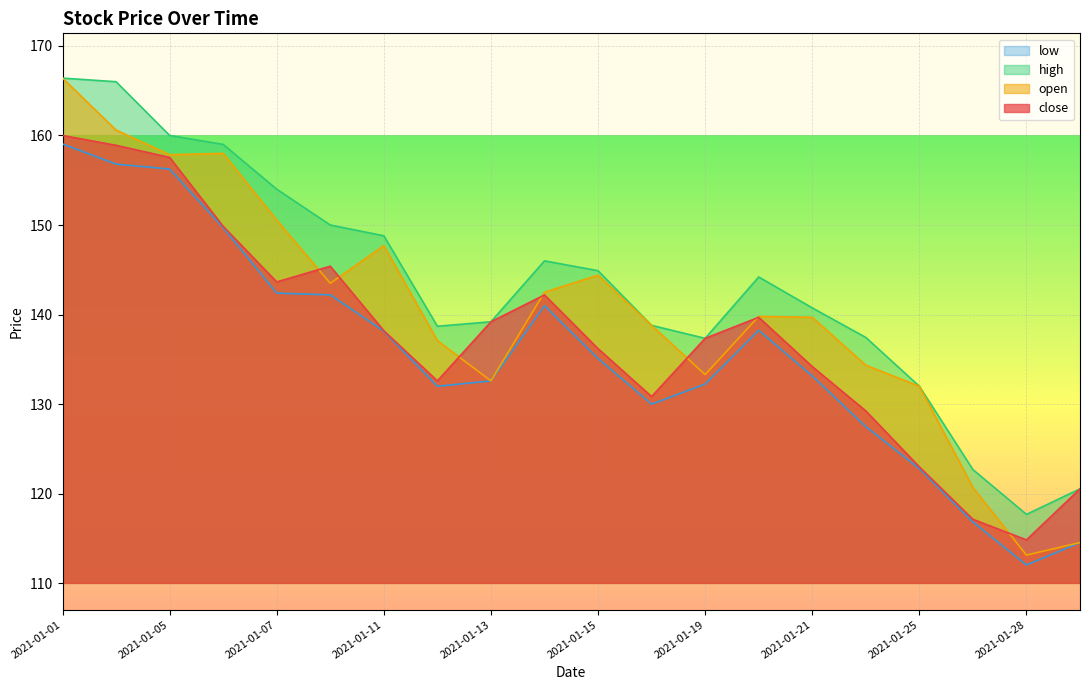

True or false: high and low cross at least once.

False